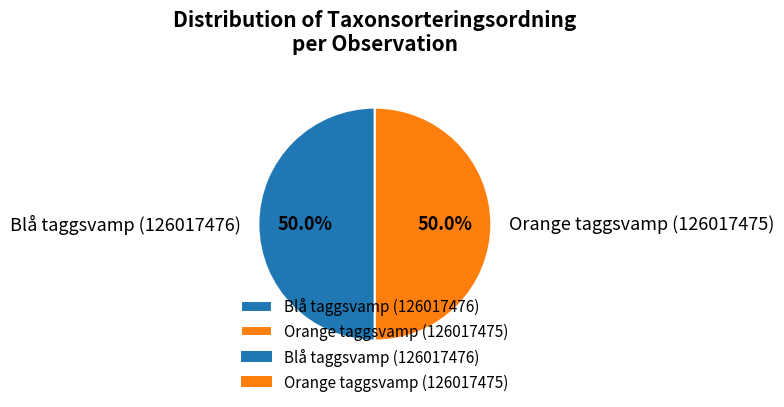

Approximately how many times larger is the value at Orange taggsvamp (126017475) compared to Blå taggsvamp (126017476)?

1.0